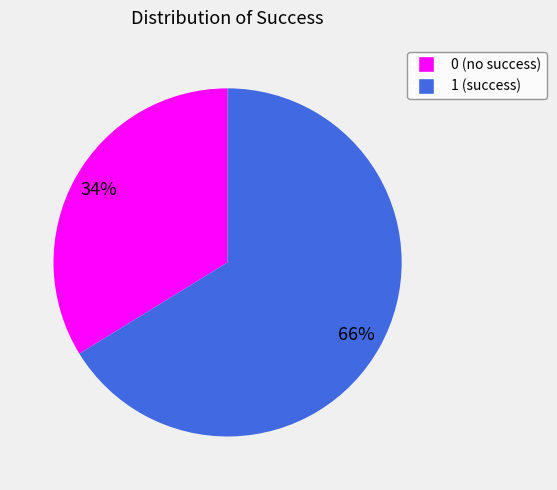

Does 1 account for over 50% of the chart?

Yes